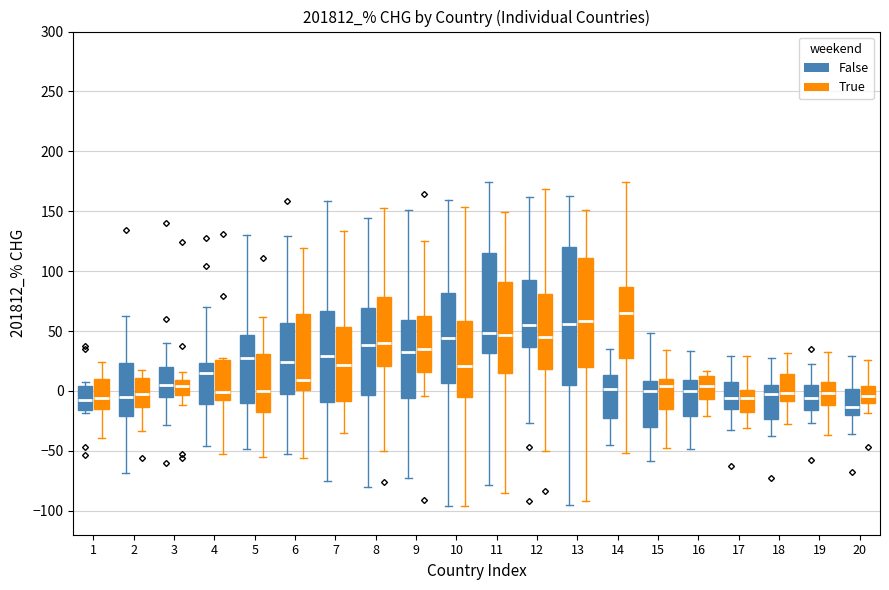

Where does the median line of the box for 15 (False) sit on the y-axis? The values are not printed on the chart, so give them approximately, as read against the axis.

0